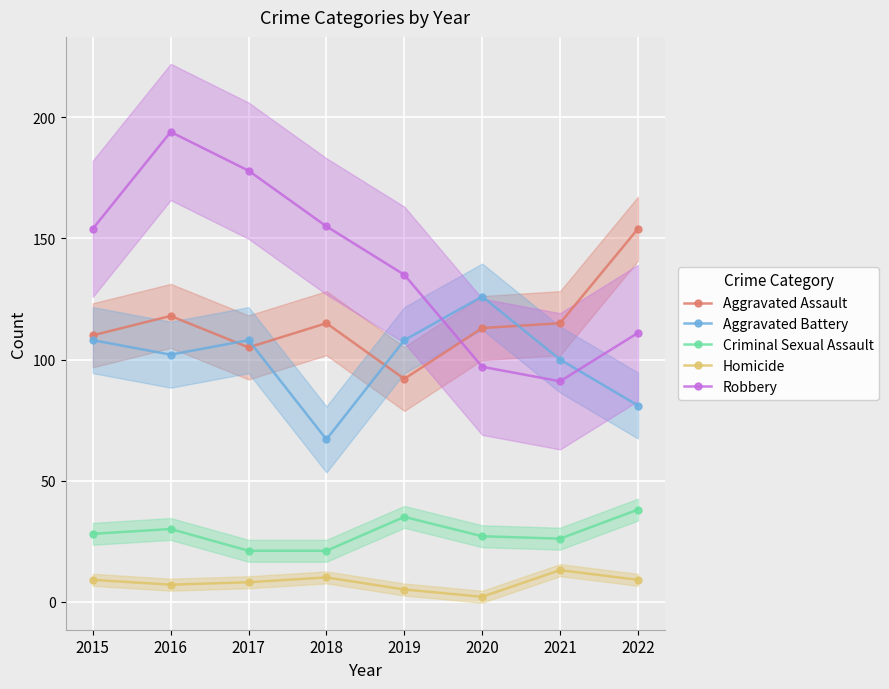

At how many categories does at least one series exceed 27?

8